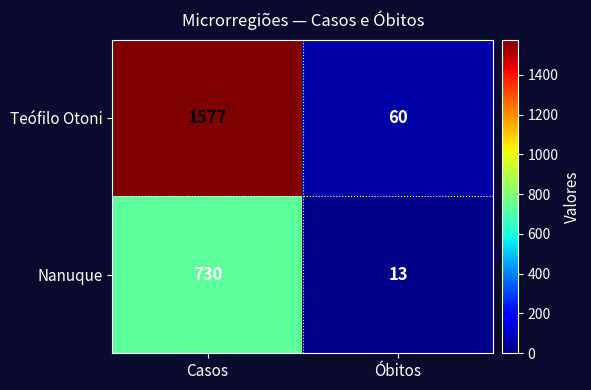

Rank the series by their average value, from highest to lowest.

Teófilo Otoni, Nanuque